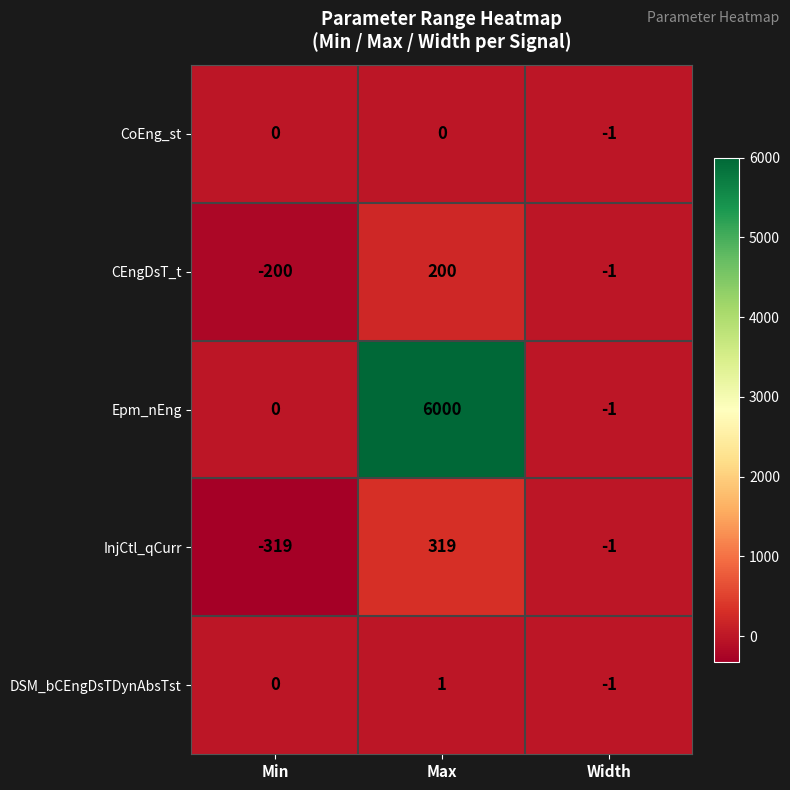

Which series has the largest total across all categories?

Epm_nEng